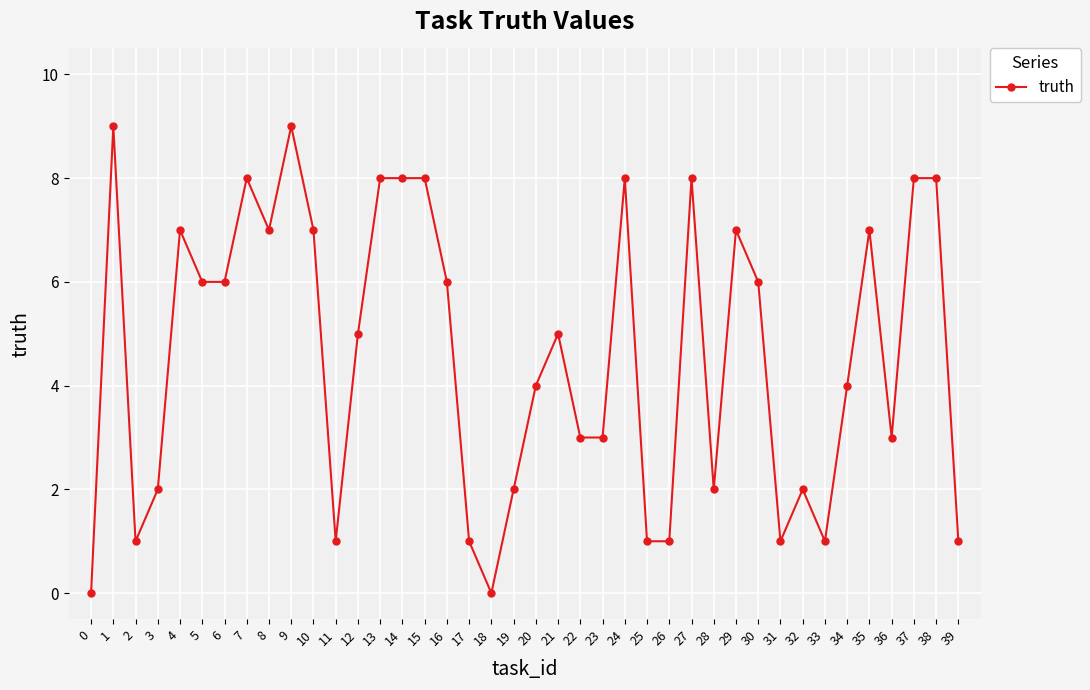

What is the approximate value at 20?

4